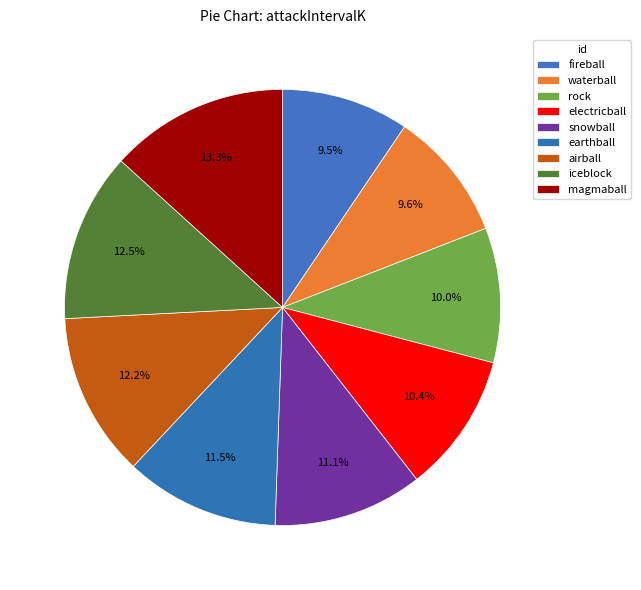

How many slices are in this pie chart?

9